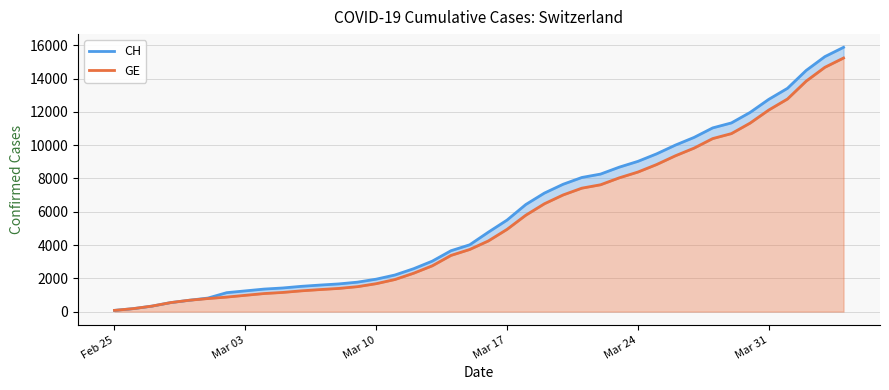

Where does the CH series first go above 4775?

Mar 17